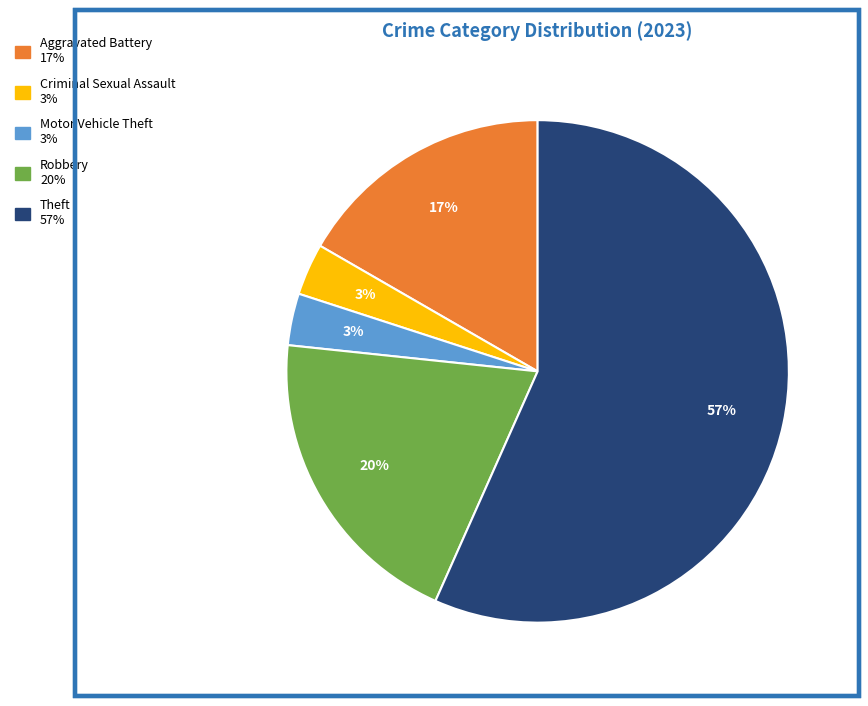

Is there any slice that represents more than half of the pie?

Yes